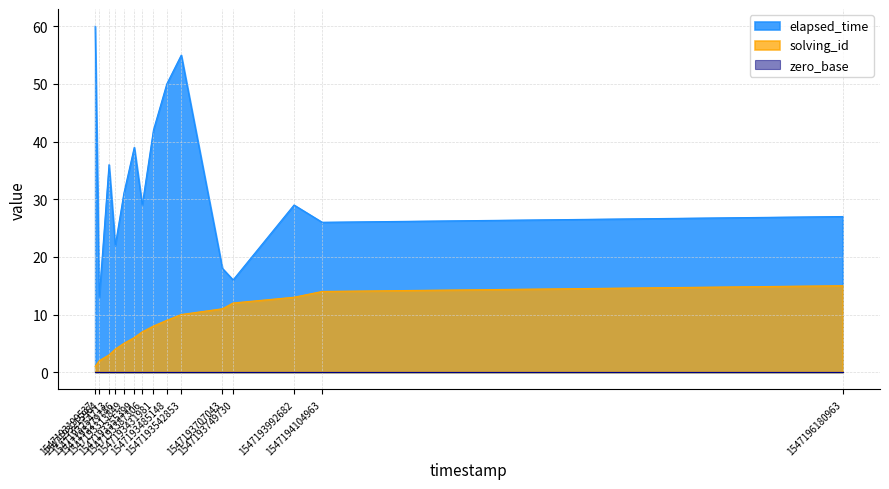

Where does the elapsed_time series first go above 29?

1547193199537